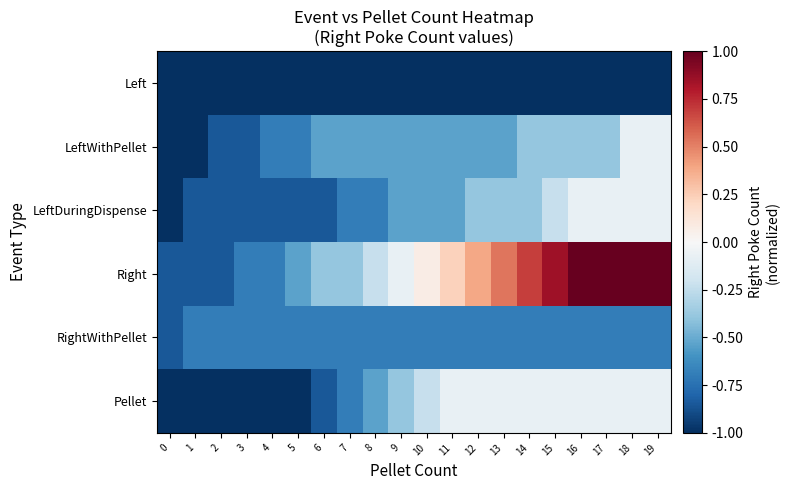

Reading left to right, extract all data points from this chart.

Left: 0=-1.0	1=-1.0	2=-1.0	3=-1.0	4=-1.0	5=-1.0	6=-1.0	7=-1.0	8=-1.0	9=-1.0	10=-1.0	11=-1.0	12=-1.0	13=-1.0	14=-1.0	15=-1.0	16=-1.0	17=-1.0	18=-1.0	19=-1.0
LeftWithPellet: 0=-1.0	1=-1.0	2=-0.8	3=-0.8	4=-0.7	5=-0.7	6=-0.5	7=-0.5	8=-0.5	9=-0.5	10=-0.5	11=-0.5	12=-0.5	13=-0.5	14=-0.4	15=-0.4	16=-0.4	17=-0.4	18=-0.1	19=-0.1
LeftDuringDispense: 0=-1.0	1=-0.8	2=-0.8	3=-0.8	4=-0.8	5=-0.8	6=-0.8	7=-0.7	8=-0.7	9=-0.5	10=-0.5	11=-0.5	12=-0.4	13=-0.4	14=-0.4	15=-0.2	16=-0.1	17=-0.1	18=-0.1	19=-0.1
Right: 0=-0.8	1=-0.8	2=-0.8	3=-0.7	4=-0.7	5=-0.5	6=-0.4	7=-0.4	8=-0.2	9=-0.1	10=0.1	11=0.2	12=0.4	13=0.5	14=0.7	15=0.8	16=1.0	17=1.0	18=1.0	19=1.0
RightWithPellet: 0=-0.8	1=-0.7	2=-0.7	3=-0.7	4=-0.7	5=-0.7	6=-0.7	7=-0.7	8=-0.7	9=-0.7	10=-0.7	11=-0.7	12=-0.7	13=-0.7	14=-0.7	15=-0.7	16=-0.7	17=-0.7	18=-0.7	19=-0.7
Pellet: 0=-1.0	1=-1.0	2=-1.0	3=-1.0	4=-1.0	5=-1.0	6=-0.8	7=-0.7	8=-0.5	9=-0.4	10=-0.2	11=-0.1	12=-0.1	13=-0.1	14=-0.1	15=-0.1	16=-0.1	17=-0.1	18=-0.1	19=-0.1